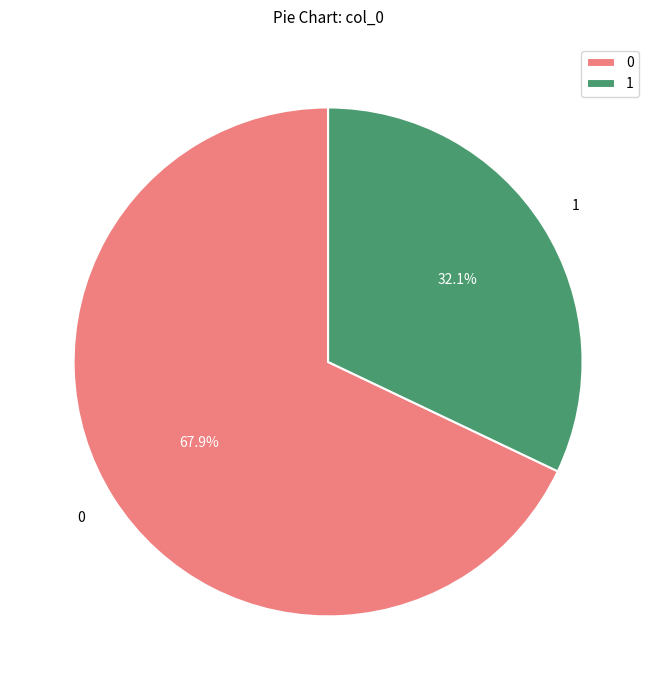

Does 0 represent more than half of the total?

Yes